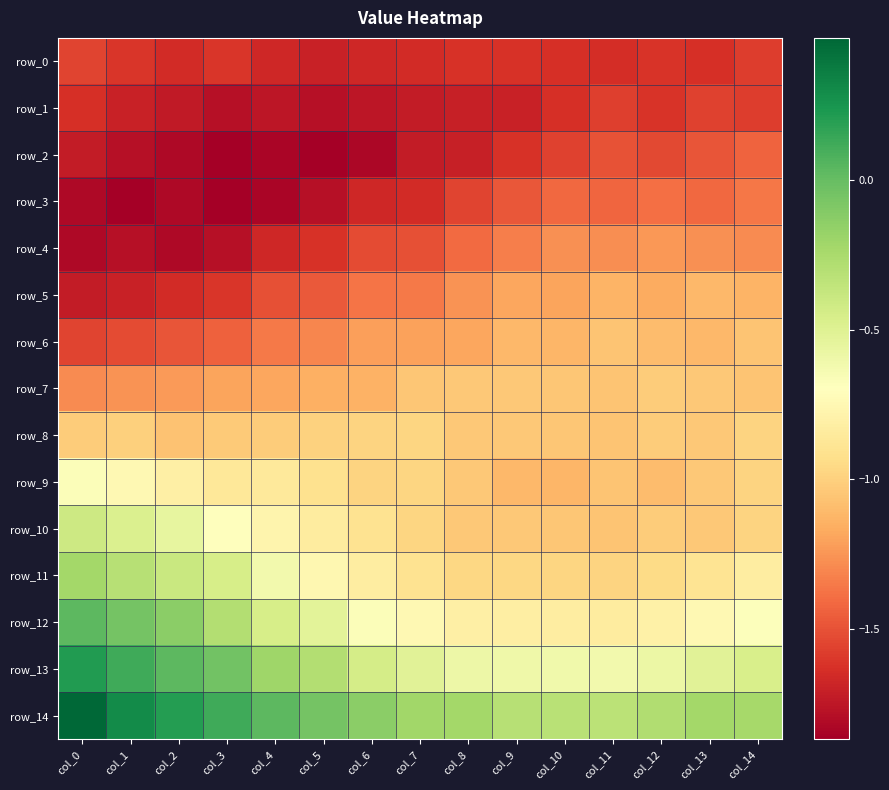

Reading right to left, what are all the values shown in this chart?

row_0: -1.6	-1.6	-1.6	-1.6	-1.6	-1.6	-1.6	-1.7	-1.7	-1.7	-1.7	-1.6	-1.7	-1.6	-1.6
row_1: -1.6	-1.6	-1.6	-1.6	-1.6	-1.7	-1.7	-1.7	-1.8	-1.8	-1.8	-1.8	-1.7	-1.7	-1.6
row_2: -1.4	-1.5	-1.5	-1.5	-1.6	-1.6	-1.7	-1.7	-1.8	-1.9	-1.8	-1.9	-1.8	-1.8	-1.7
row_3: -1.4	-1.4	-1.4	-1.4	-1.4	-1.5	-1.6	-1.7	-1.7	-1.8	-1.8	-1.9	-1.8	-1.9	-1.8
row_4: -1.3	-1.3	-1.2	-1.3	-1.3	-1.3	-1.4	-1.5	-1.5	-1.6	-1.7	-1.8	-1.8	-1.8	-1.8
row_5: -1.1	-1.1	-1.2	-1.1	-1.2	-1.2	-1.3	-1.4	-1.4	-1.5	-1.5	-1.6	-1.7	-1.7	-1.7
row_6: -1.1	-1.1	-1.1	-1.1	-1.1	-1.1	-1.2	-1.2	-1.2	-1.3	-1.3	-1.4	-1.5	-1.5	-1.6
row_7: -1.1	-1.0	-1.0	-1.1	-1.0	-1.0	-1.0	-1.1	-1.1	-1.2	-1.2	-1.2	-1.2	-1.3	-1.3
row_8: -1.0	-1.0	-1.0	-1.1	-1.0	-1.0	-1.0	-1.0	-1.0	-1.0	-1.0	-1.0	-1.1	-1.0	-1.0
row_9: -1.0	-1.0	-1.1	-1.1	-1.1	-1.1	-1.0	-1.0	-1.0	-0.9	-0.9	-0.9	-0.8	-0.7	-0.7
row_10: -1.0	-1.0	-1.0	-1.1	-1.0	-1.0	-1.0	-1.0	-0.9	-0.8	-0.8	-0.7	-0.6	-0.5	-0.4
row_11: -0.8	-0.9	-0.9	-1.0	-1.0	-1.0	-1.0	-0.9	-0.8	-0.8	-0.6	-0.5	-0.4	-0.3	-0.2
row_12: -0.7	-0.7	-0.8	-0.8	-0.8	-0.8	-0.8	-0.7	-0.7	-0.5	-0.5	-0.3	-0.1	-0.0	0.0
row_13: -0.5	-0.5	-0.6	-0.6	-0.6	-0.6	-0.6	-0.5	-0.4	-0.3	-0.2	-0.0	0.0	0.1	0.2
row_14: -0.2	-0.2	-0.3	-0.3	-0.3	-0.3	-0.2	-0.2	-0.1	-0.0	0.0	0.1	0.2	0.3	0.5